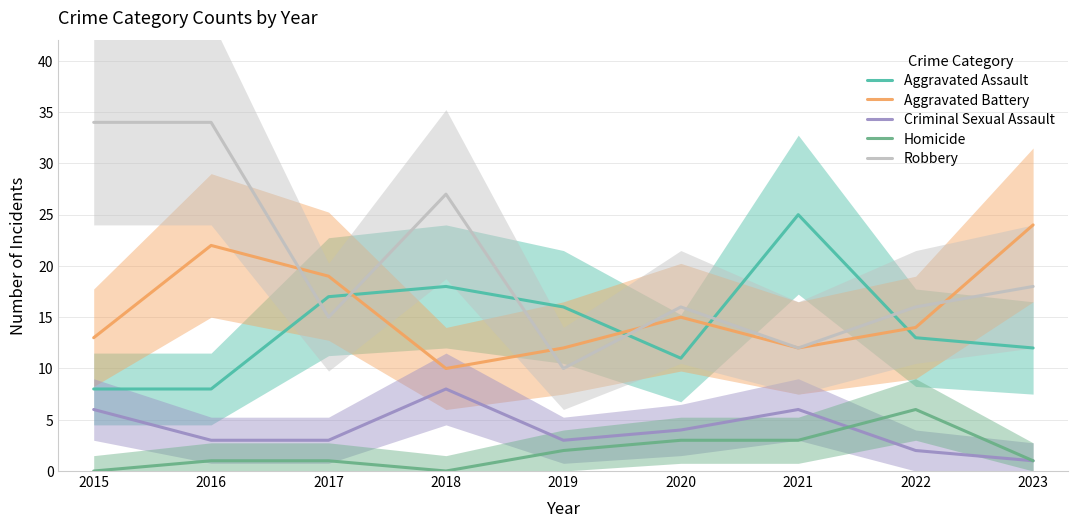

Reading right to left, transcribe all the data shown in this chart.

Aggravated Assault: 12	13	25	11	16	18	17	8	8
Aggravated Battery: 24	14	12	15	12	10	19	22	13
Criminal Sexual Assault: 1	2	6	4	3	8	3	3	6
Homicide: 1	6	3	3	2	0	1	1	0
Robbery: 18	16	12	16	10	27	15	34	34